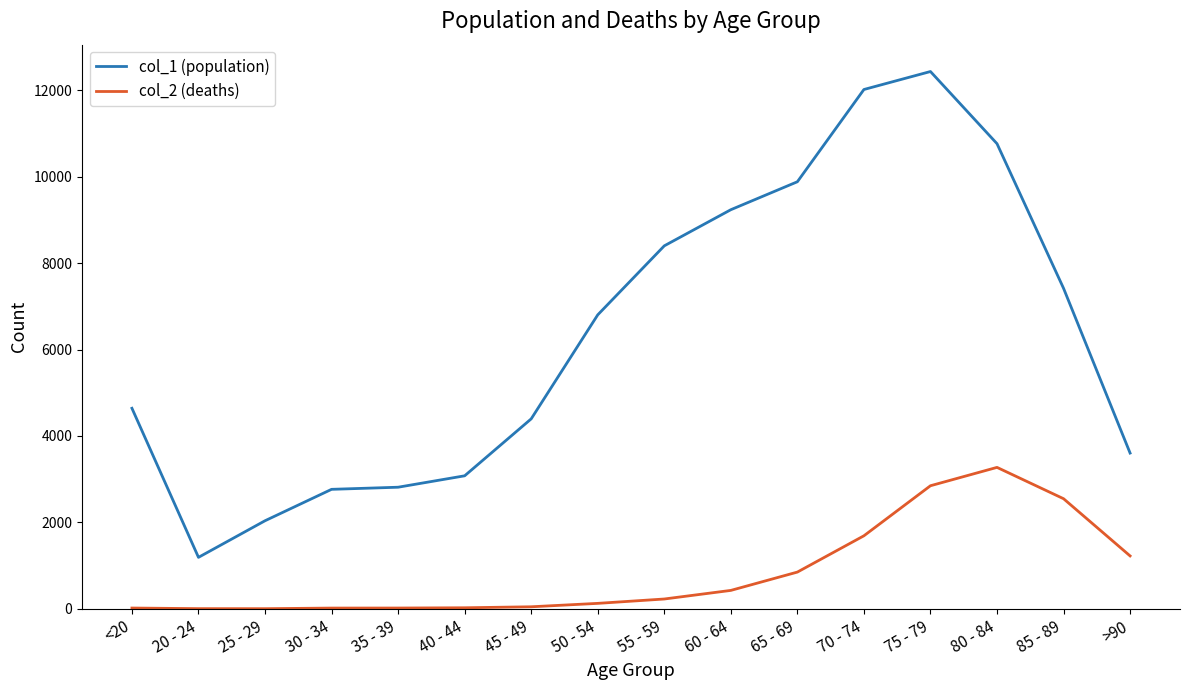

Rank the series by their average value, from highest to lowest.

col_1 (population), col_2 (deaths)